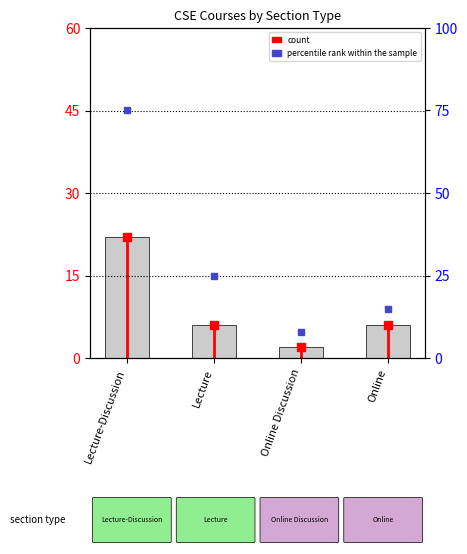

Reading left to right, what are all the values shown in this chart?

count: Lecture-Discussion=22	Lecture=6	Online Discussion=2	Online=6
percentile rank within the sample: Lecture-Discussion=75	Lecture=25	Online Discussion=8	Online=15